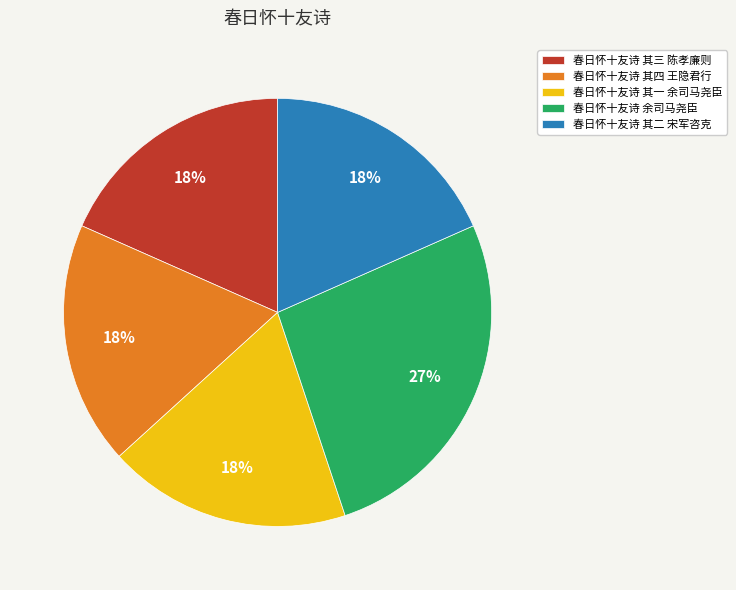

Is the sum of 春日怀十友诗 其一 余司马尧臣 and 春日怀十友诗 余司马尧臣 greater than half?

No